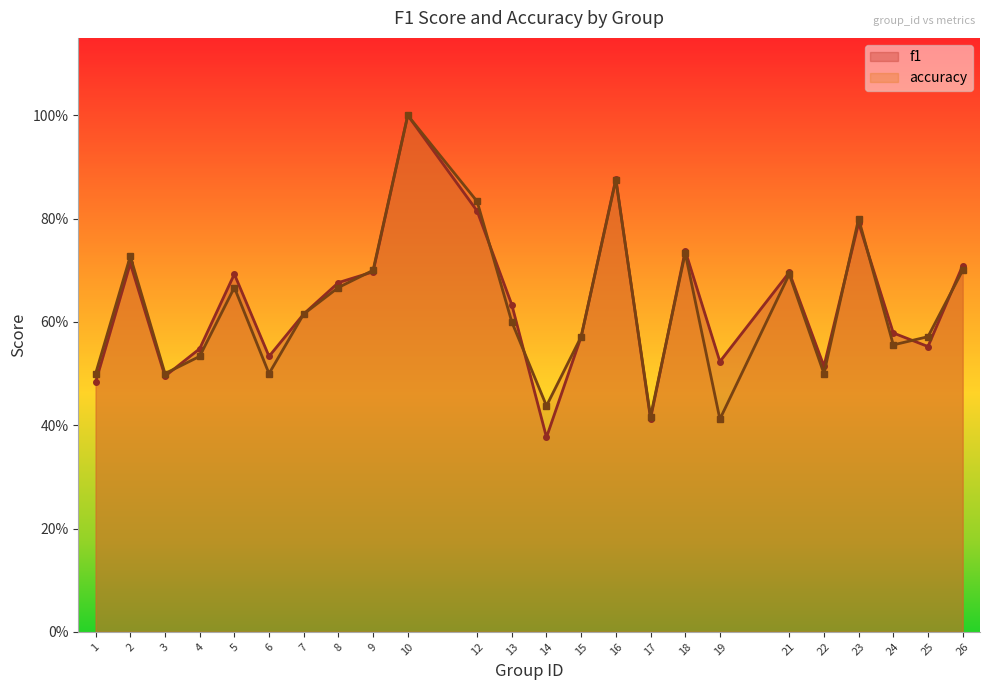

What is the total value across all series at 7?

1.2